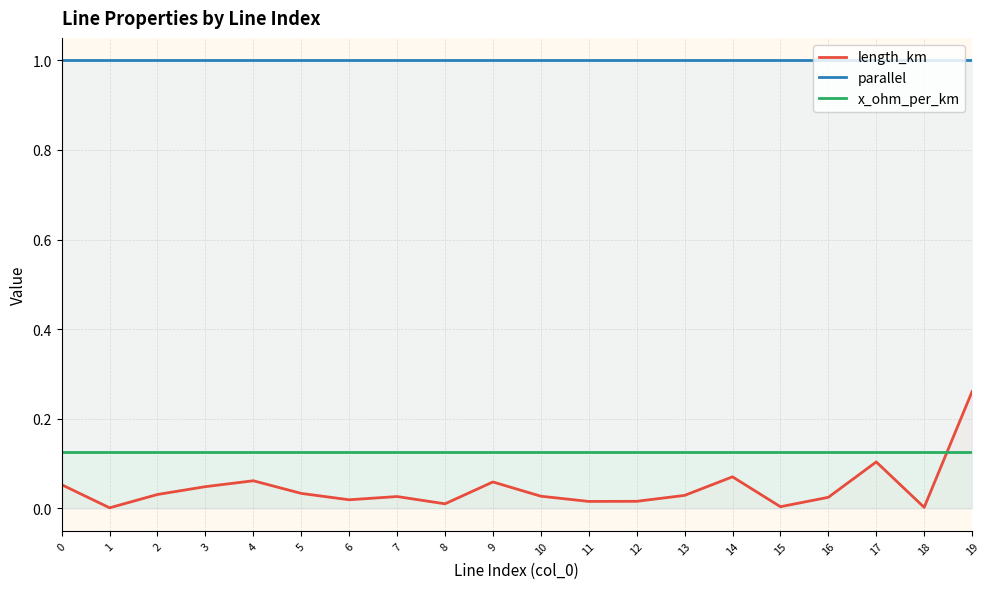

Where is length_km nearest to the value 0?

1